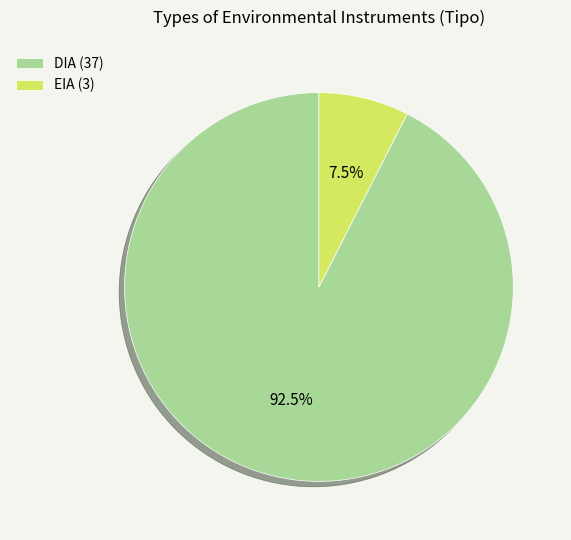

Does EIA represent more than half of the total?

No